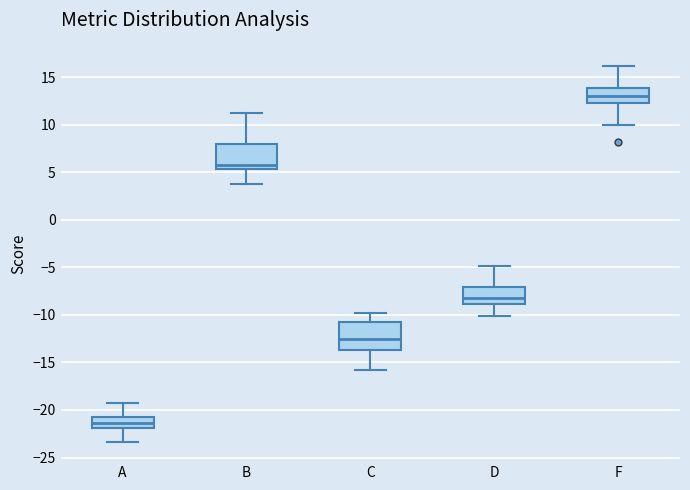

Where is the upper edge of the box for B on the y-axis? The values are not printed on the chart, so give them approximately, as read against the axis.

8.0